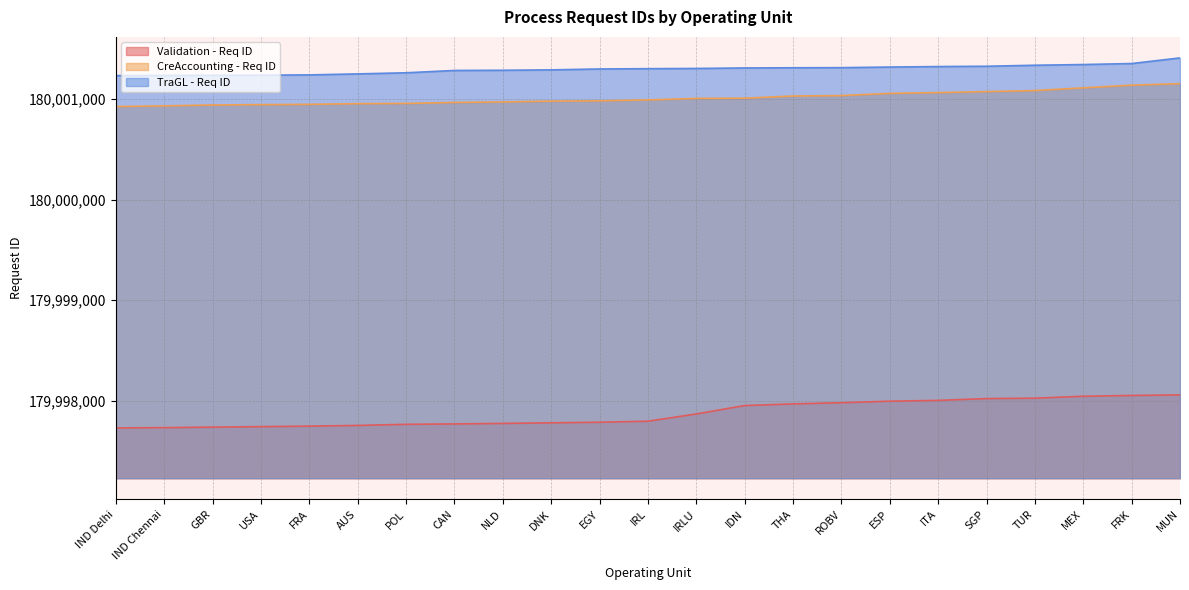

Is it true that Validation - Req ID equals 179997754 at AUS?

True